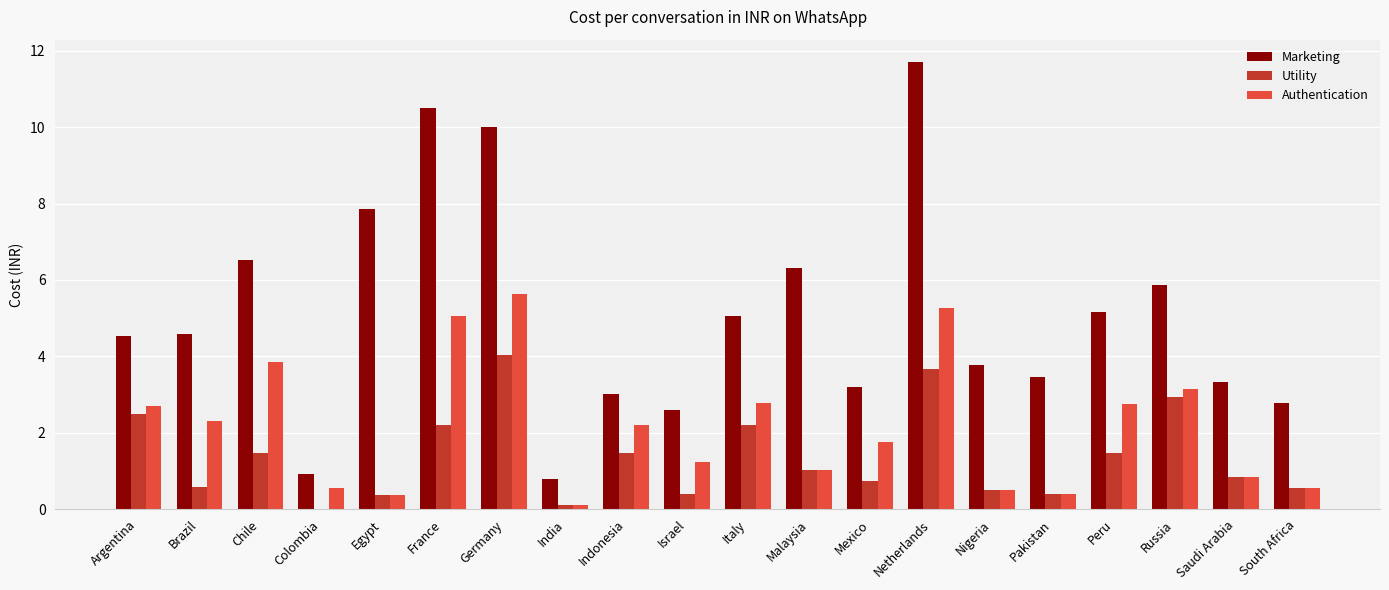

At which category is the sum across all series the highest?

Netherlands